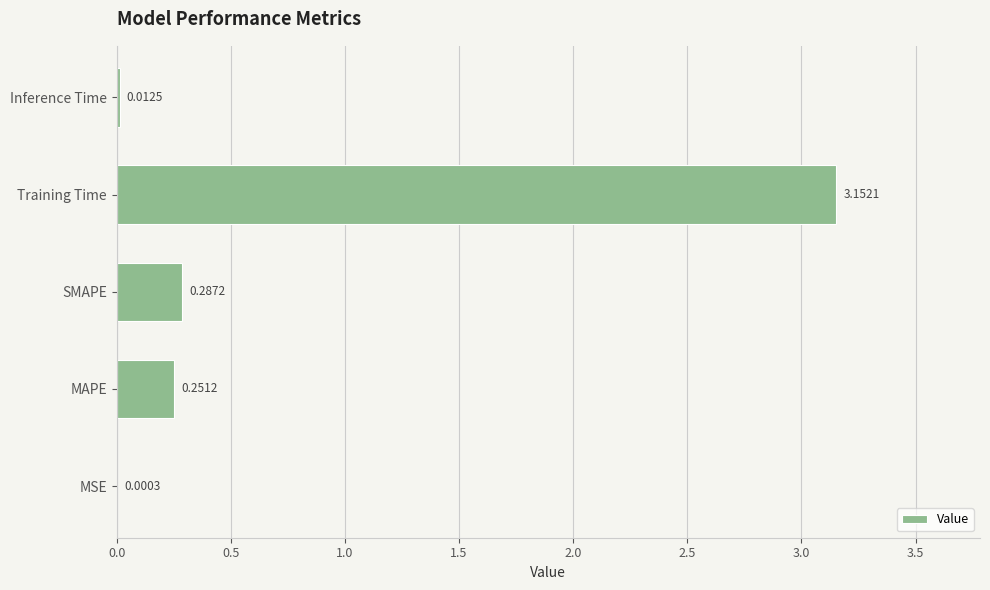

At which label is the value closest to 1?

SMAPE